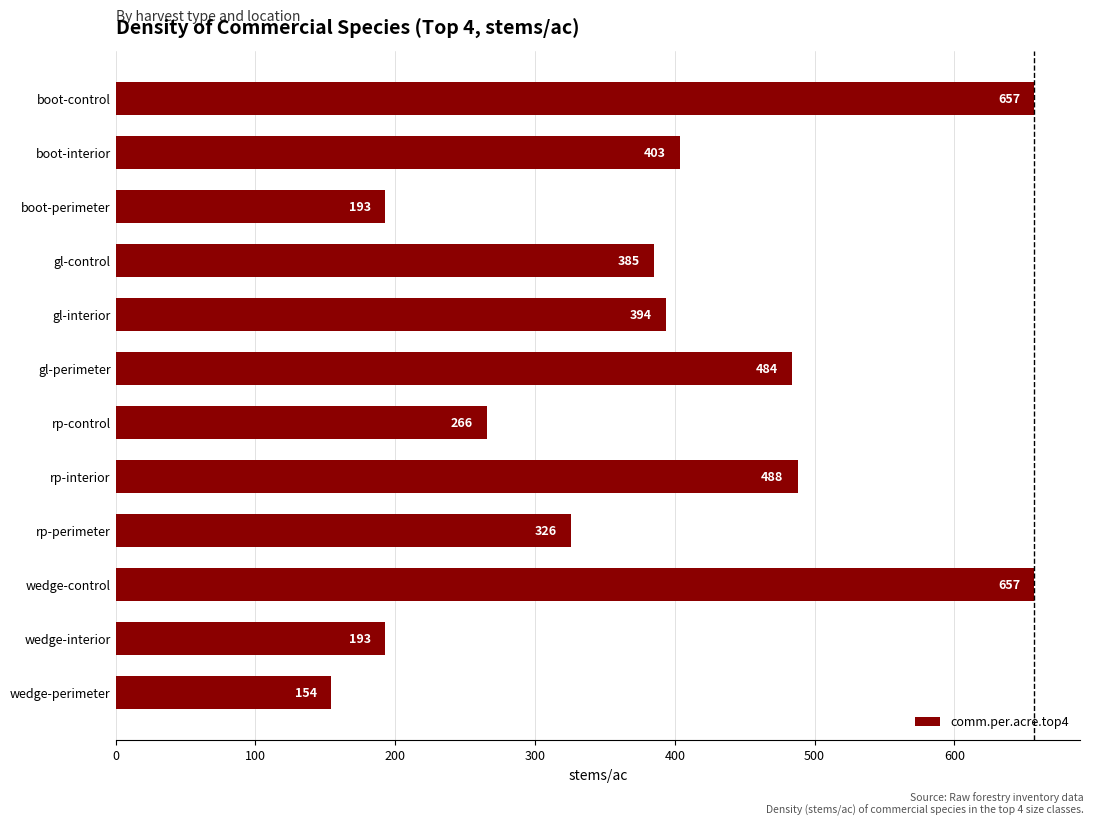

How many values exceed 393?

6